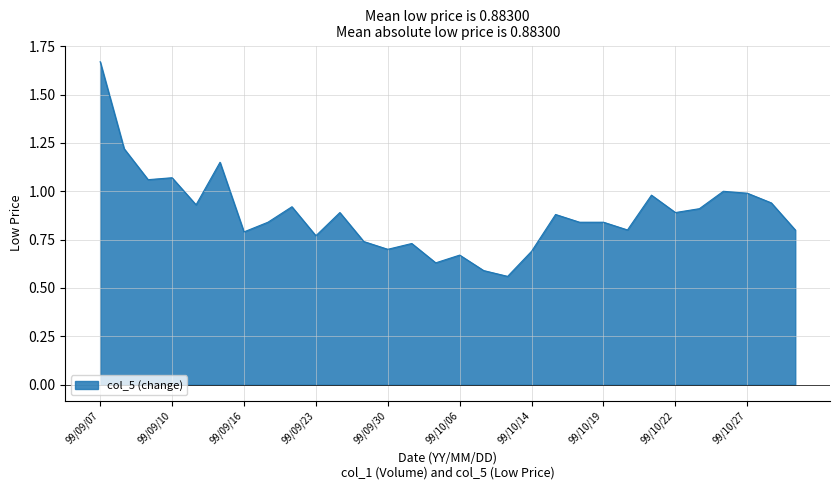

Which category has the highest value across all series?

99/09/07